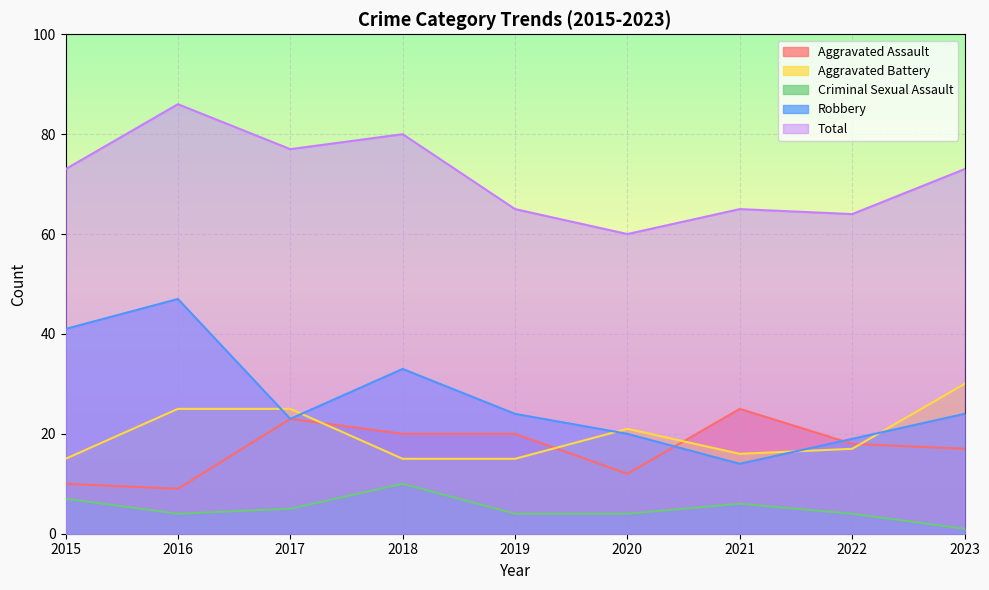

Rank the series at 2015 from highest to lowest value.

Total, Robbery, Aggravated Battery, Aggravated Assault, Criminal Sexual Assault